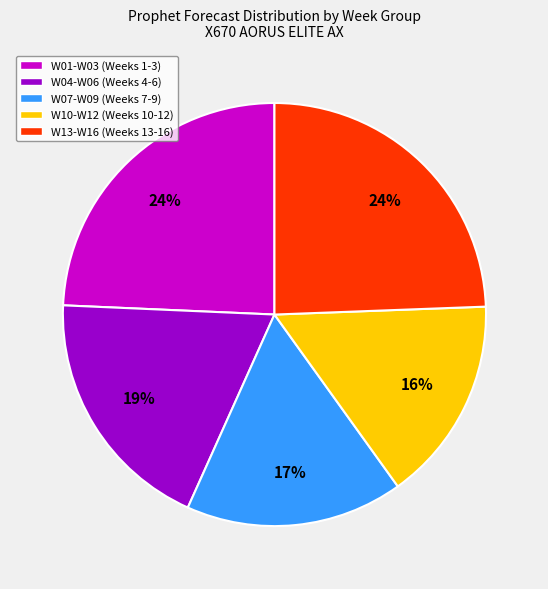

True or false: W13-W16 (Weeks 13-16) accounts for 33% of the total.

False